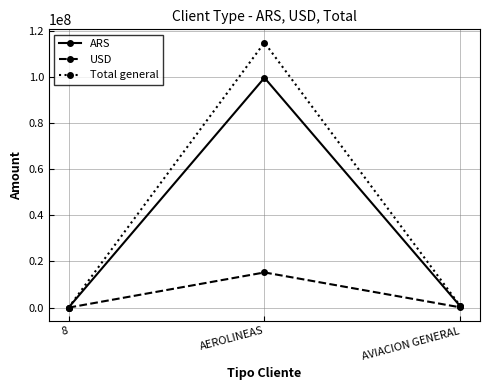

What is the lowest value of the ARS series?

245.2